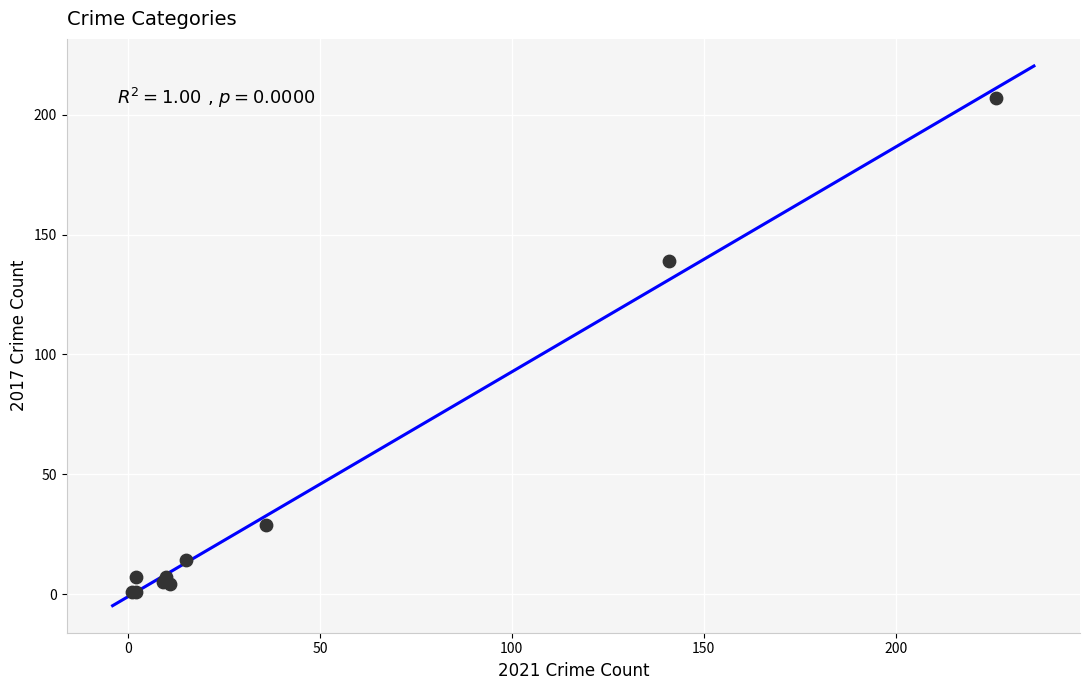

What Y value in the scatter plot is closest to 104?

139